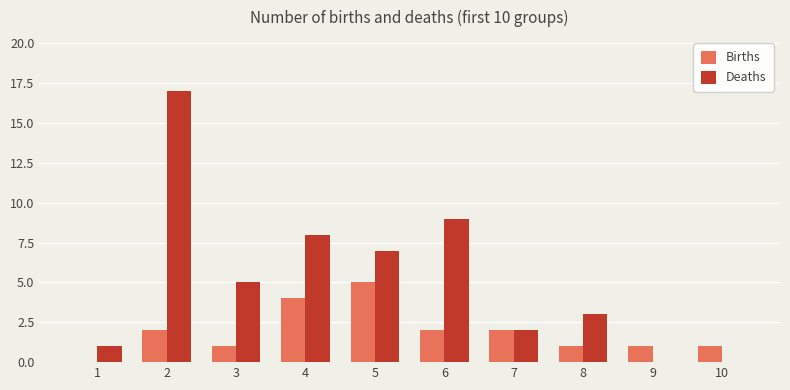

Which series has the largest range (max minus min)?

Deaths